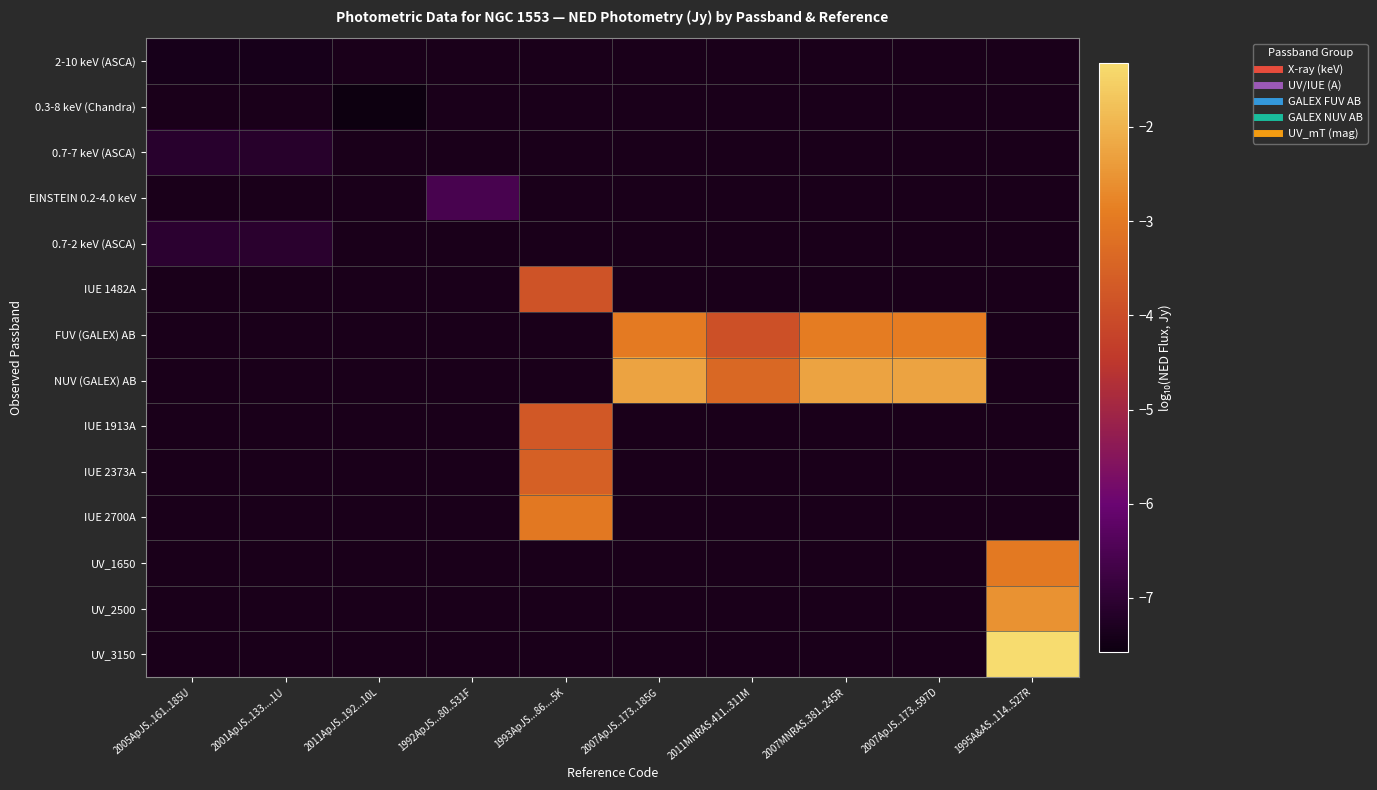

The value of NUV (GALEX) AB at 2007ApJS..173..185G is -2.3. True or false?

True